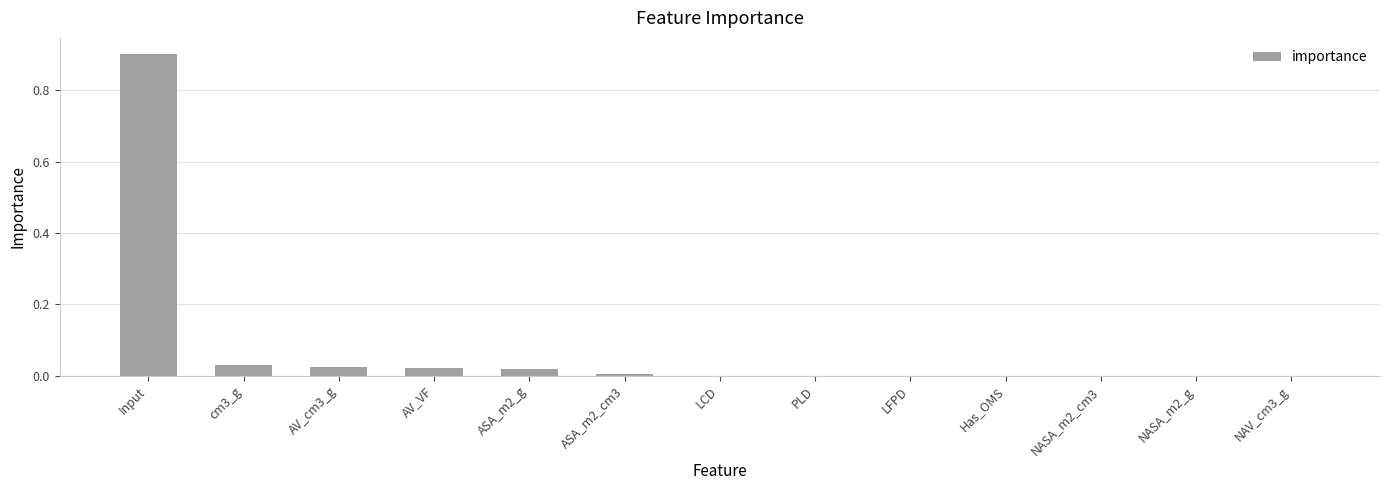

Which label corresponds to the largest value in the chart?

Input